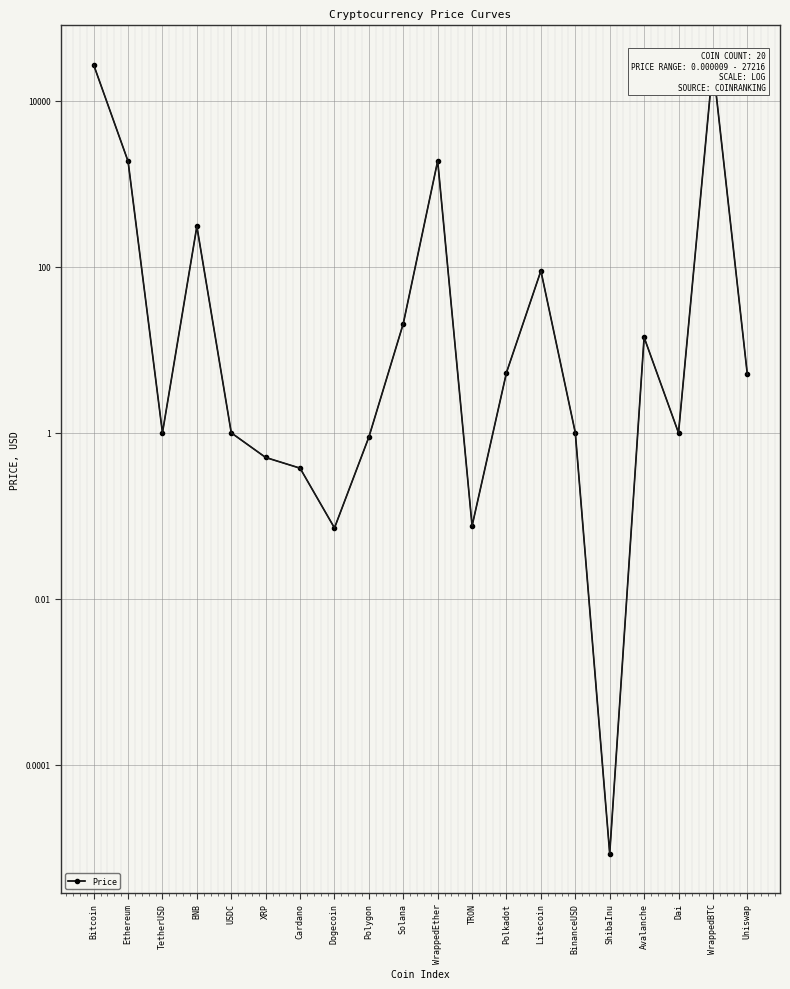

True or false: there are more than 2 points higher than both neighbors.

True